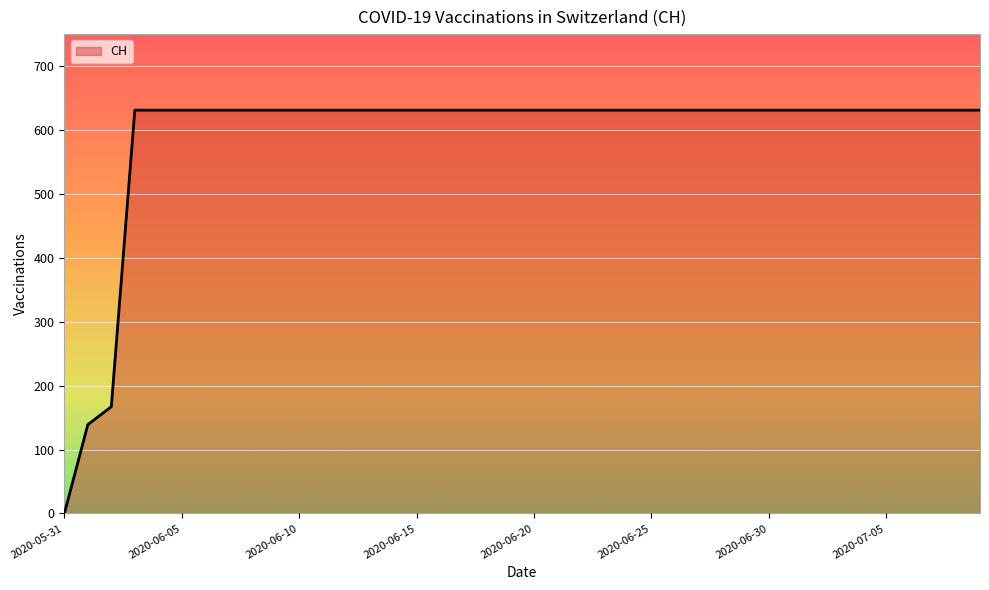

What is the maximum value shown in the chart?

631